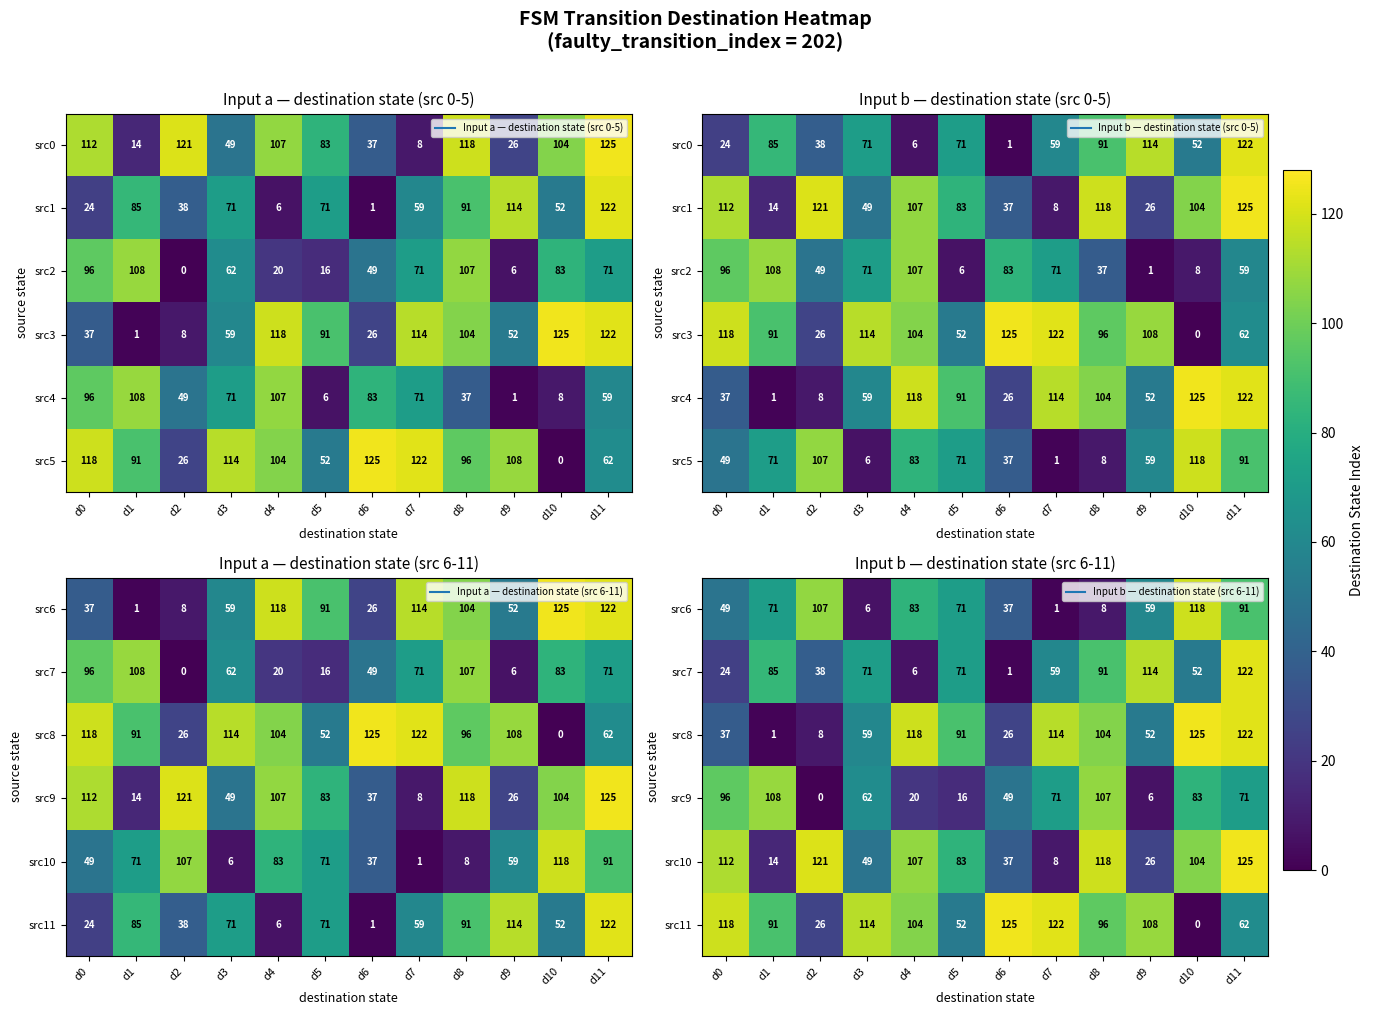

What is the maximum value shown in the chart?

125